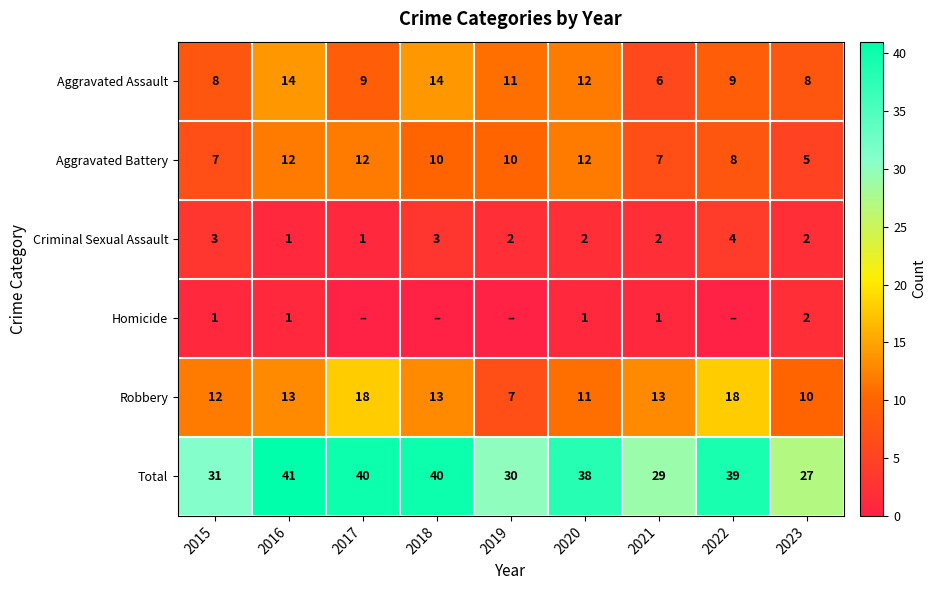

What is the total value across all series at 2020?

76